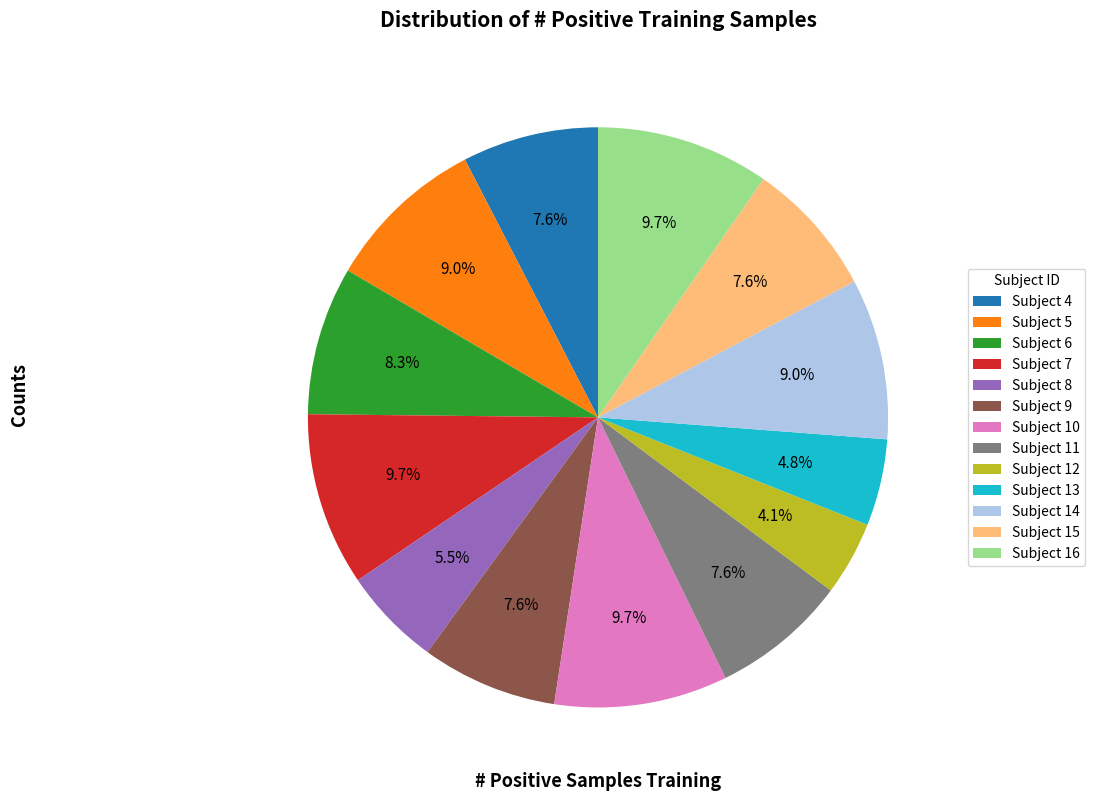

What is the total percentage of Subject 14 and Subject 13?

13.8%